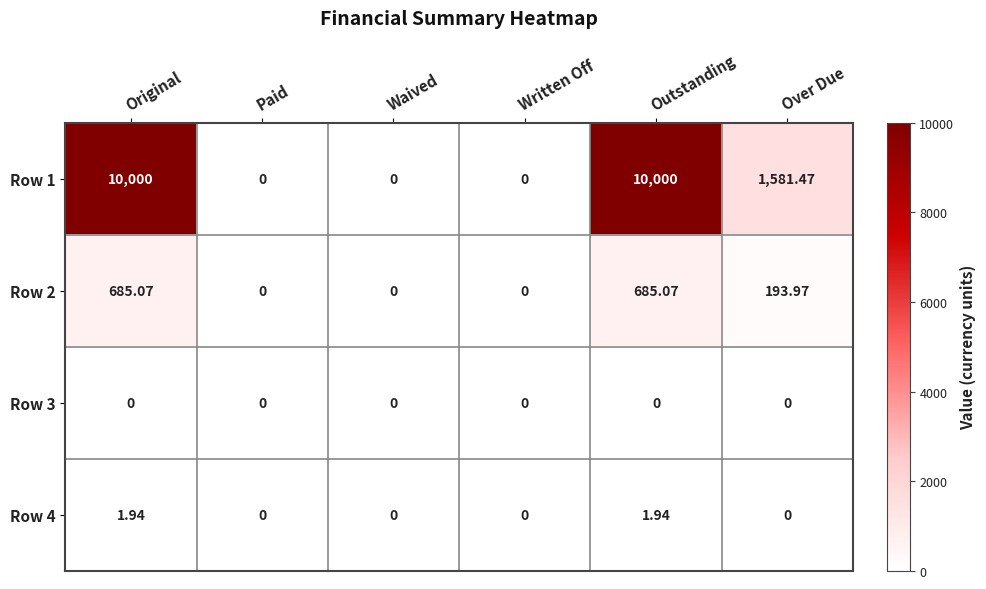

Is the value of Row 4 at Over Due greater than the value of Row 1 at Outstanding?

No